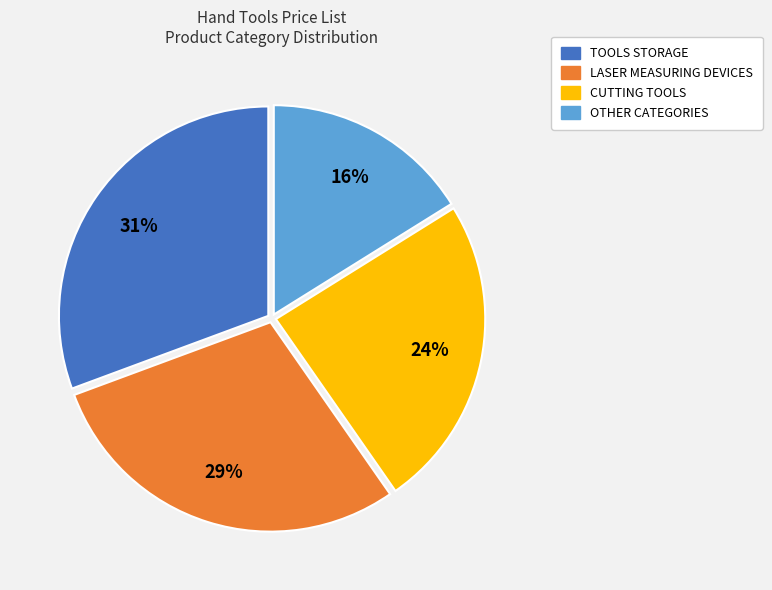

To the nearest percent, what is the difference between the CUTTING TOOLS and OTHER slice percentages?

8%